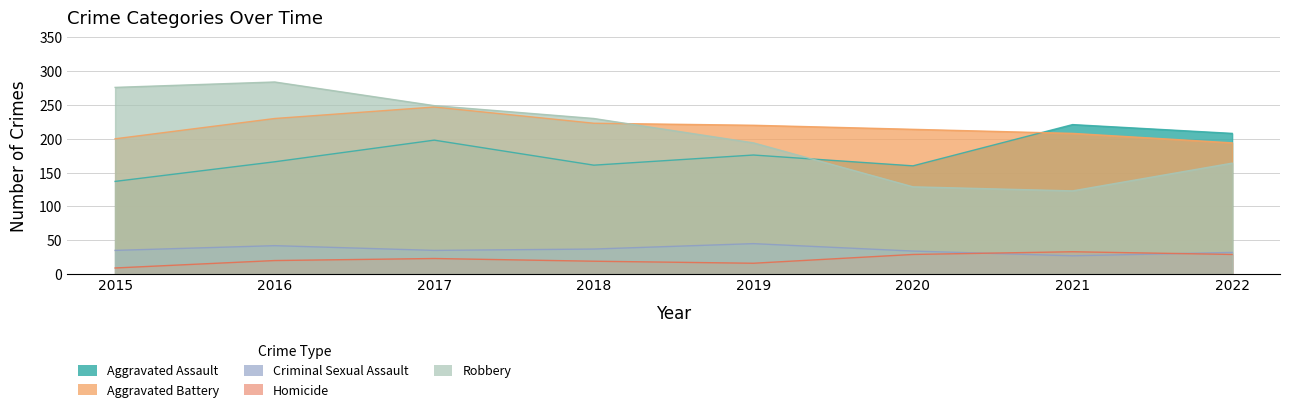

What is the minimum value for Criminal Sexual Assault?

27